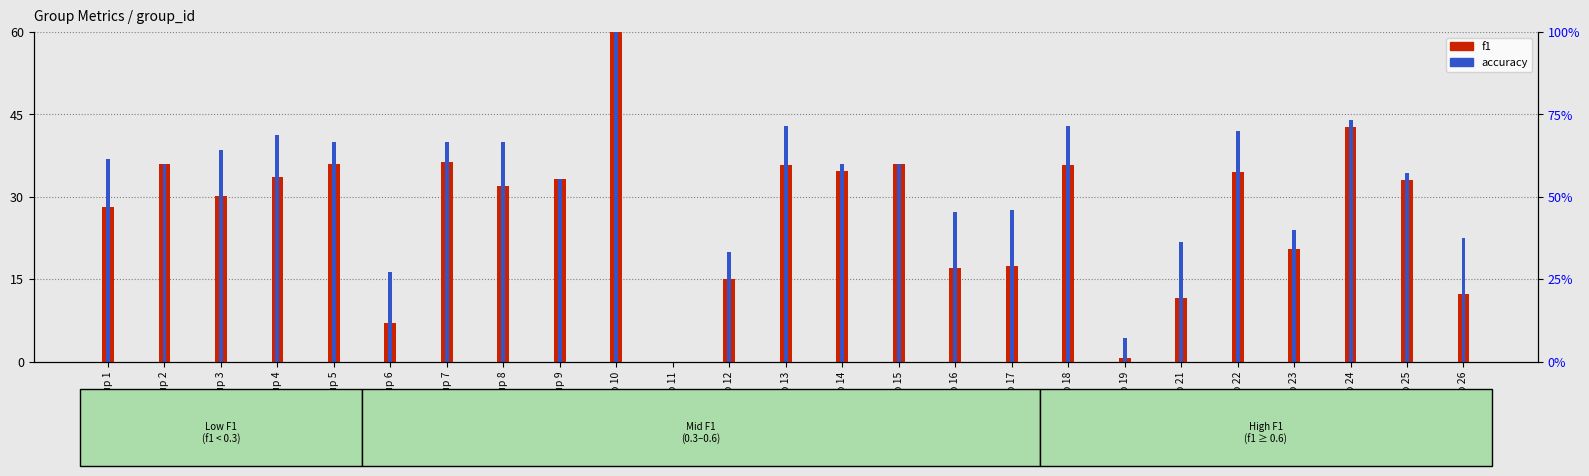

Rank the series by their maximum value, from highest to lowest.

f1, accuracy